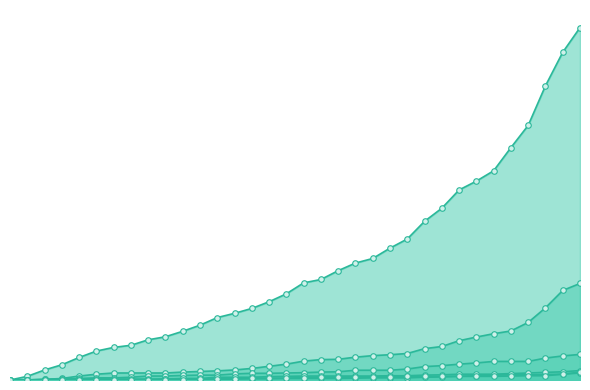

At which label does FR first exceed 24?

2020-06-18